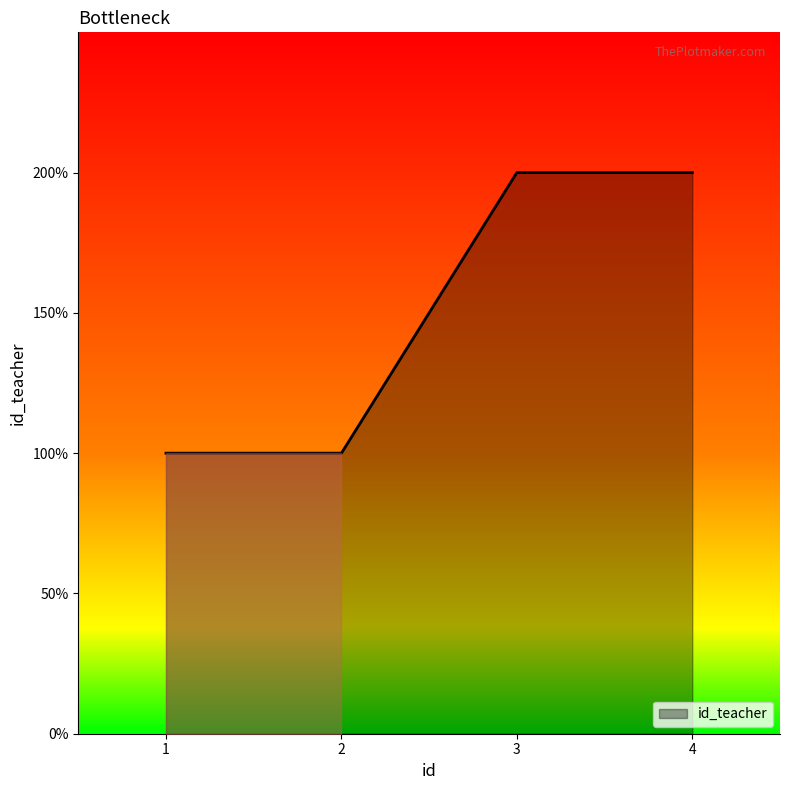

Is this an area chart (filled region under the line)?

Yes